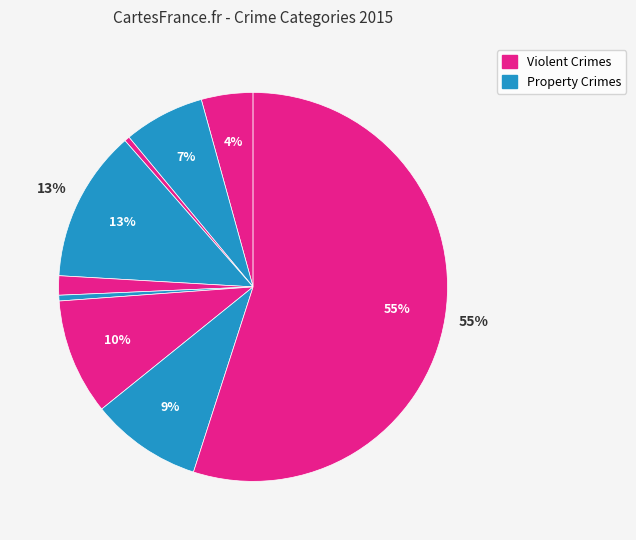

How many slices are in this pie chart?

9